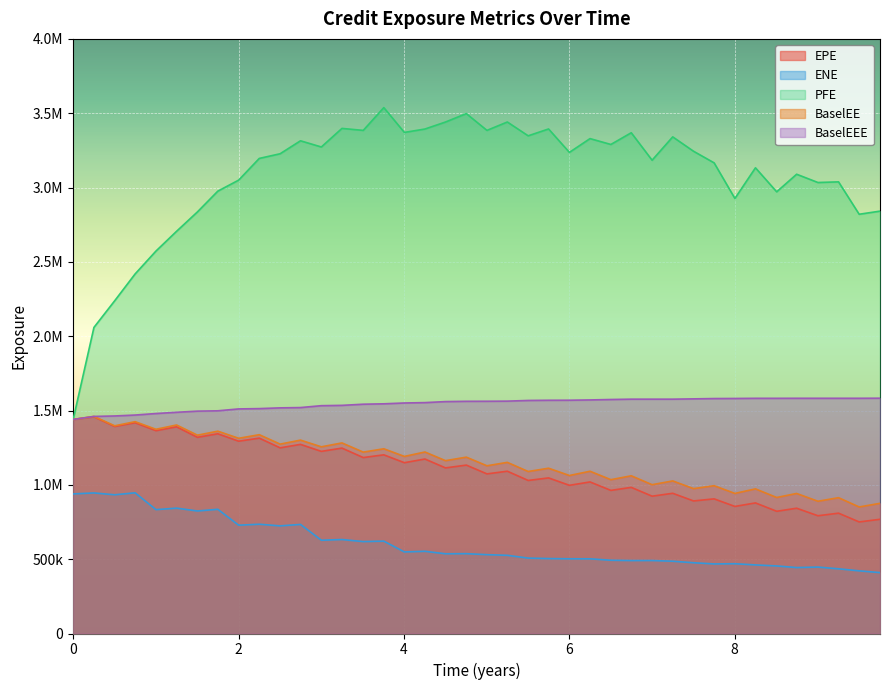

The PFE series shows 4828369.2 at 18. True or false?

False